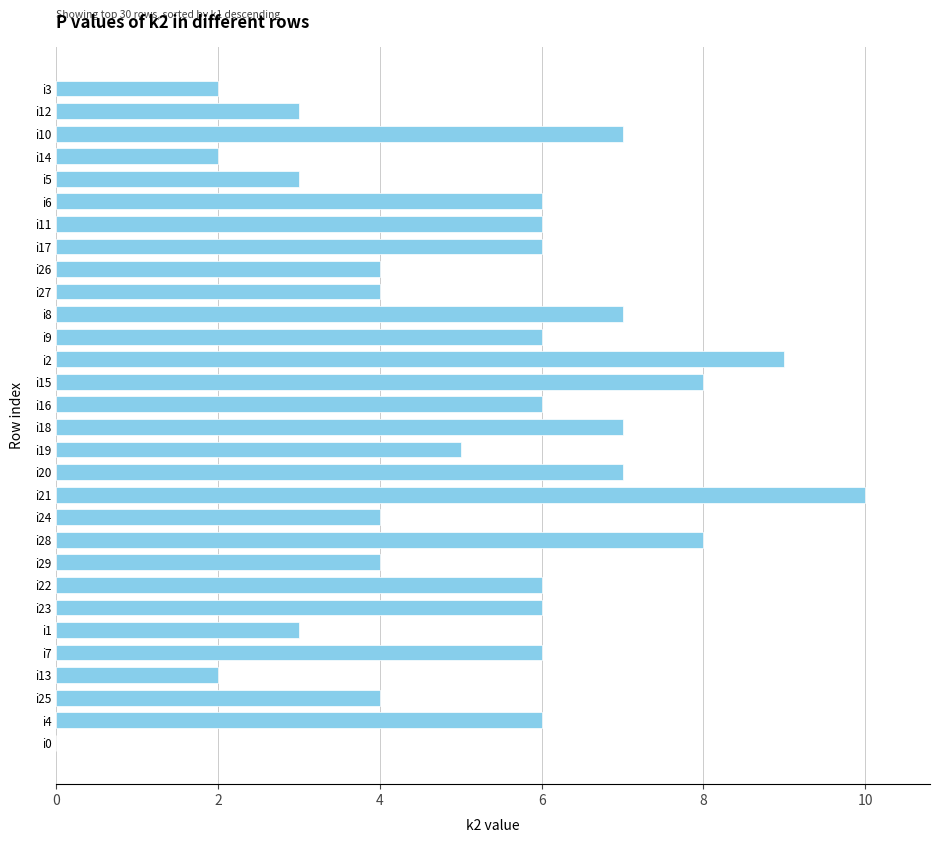

What is the sum of the values at i21 and i24?

14